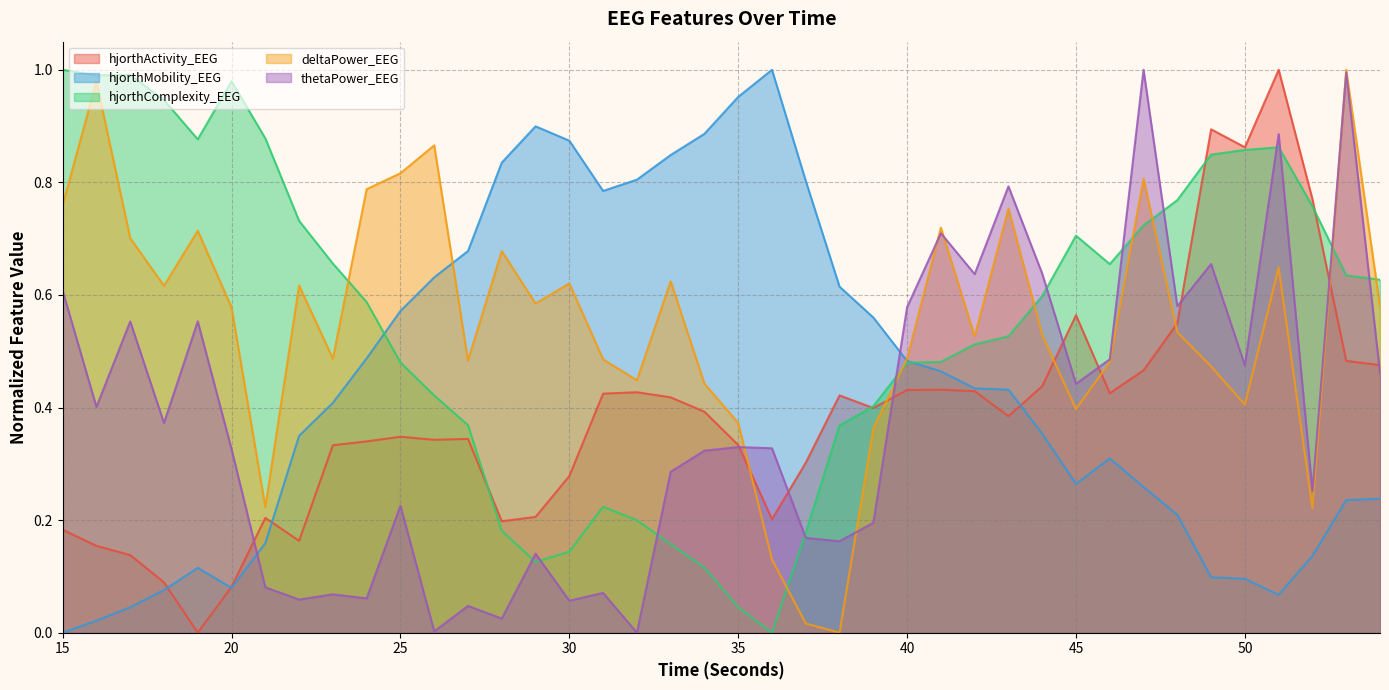

What is the value of the hjorthActivity_EEG point at the 2nd from the left?

0.2